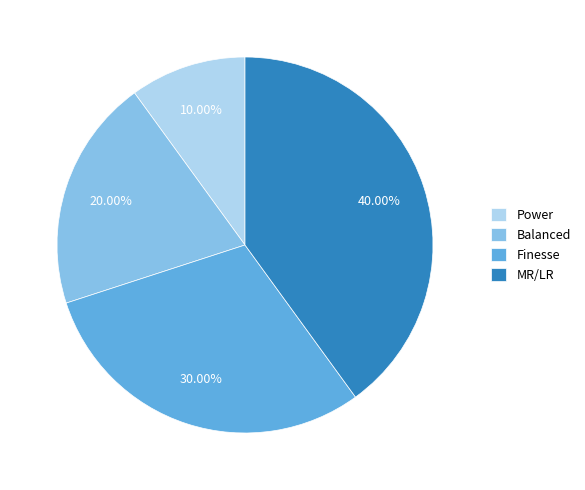

Between Balanced and MR/LR, which is larger?

MR/LR